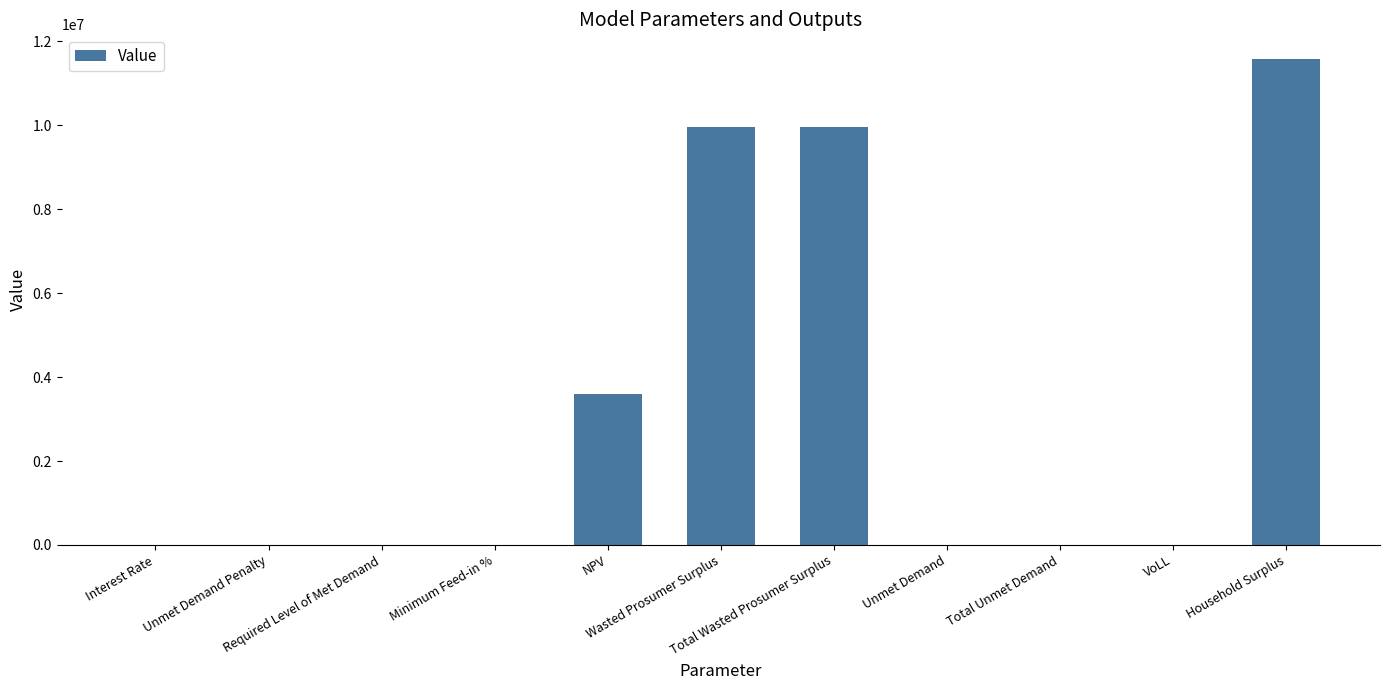

What is the greatest value displayed?

11587173.6